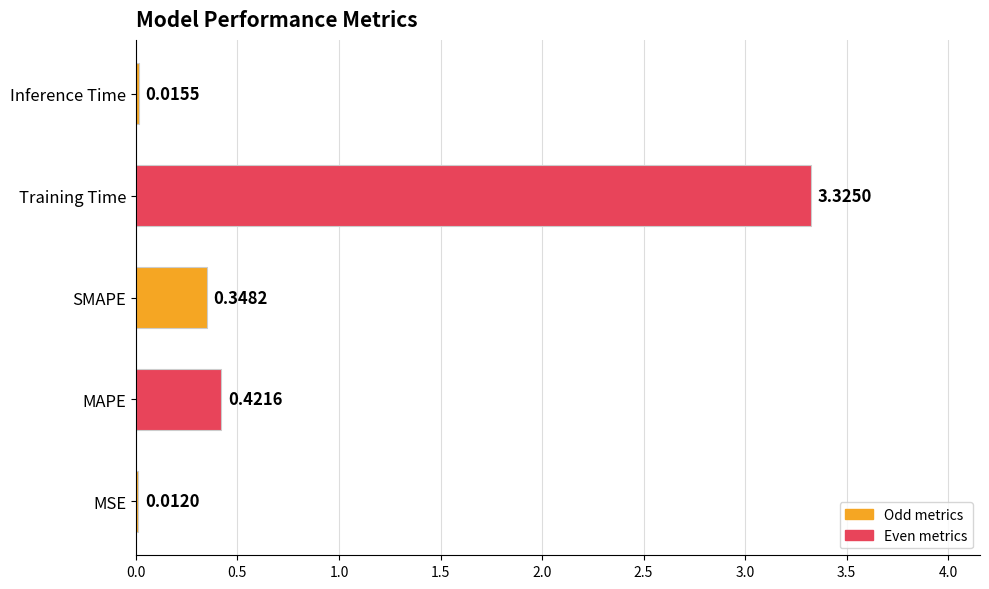

Which label corresponds to the largest value in the chart?

Training Time